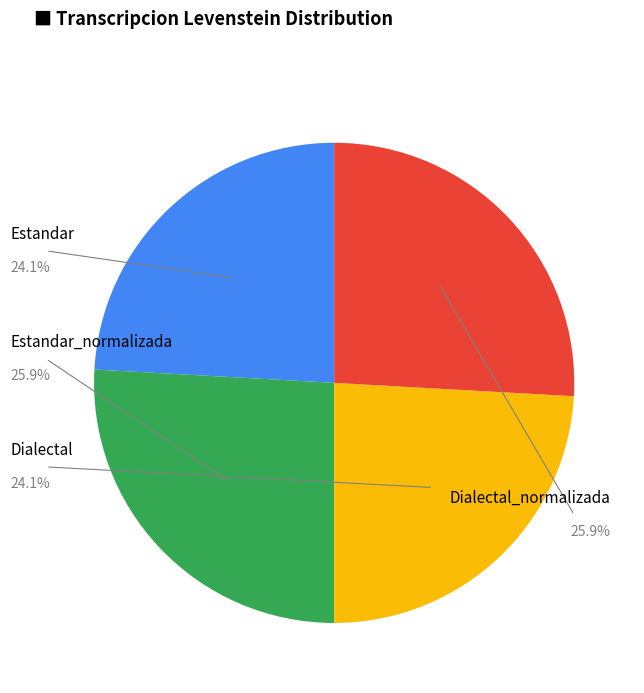

How many slices are in this pie chart?

4